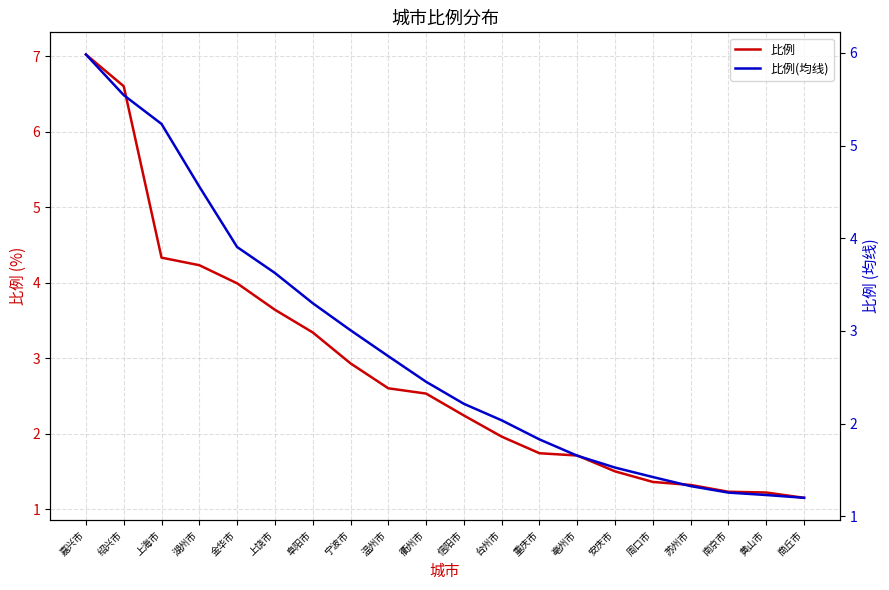

List the series in order of their overall mean, highest first.

比例, 比例(均线)